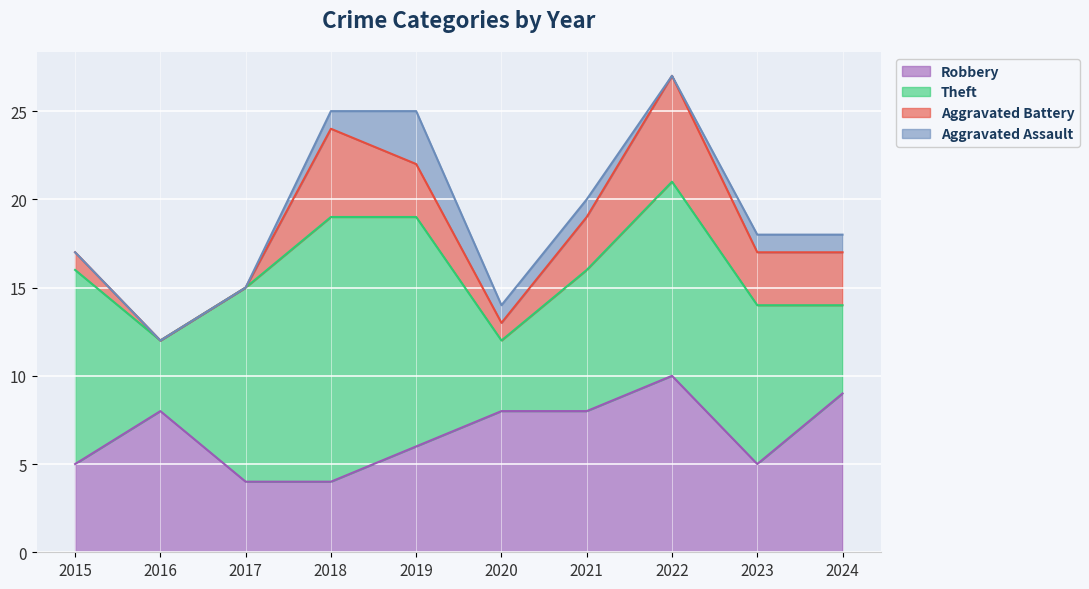

Is it true that Aggravated Assault equals 2 at 2022?

False